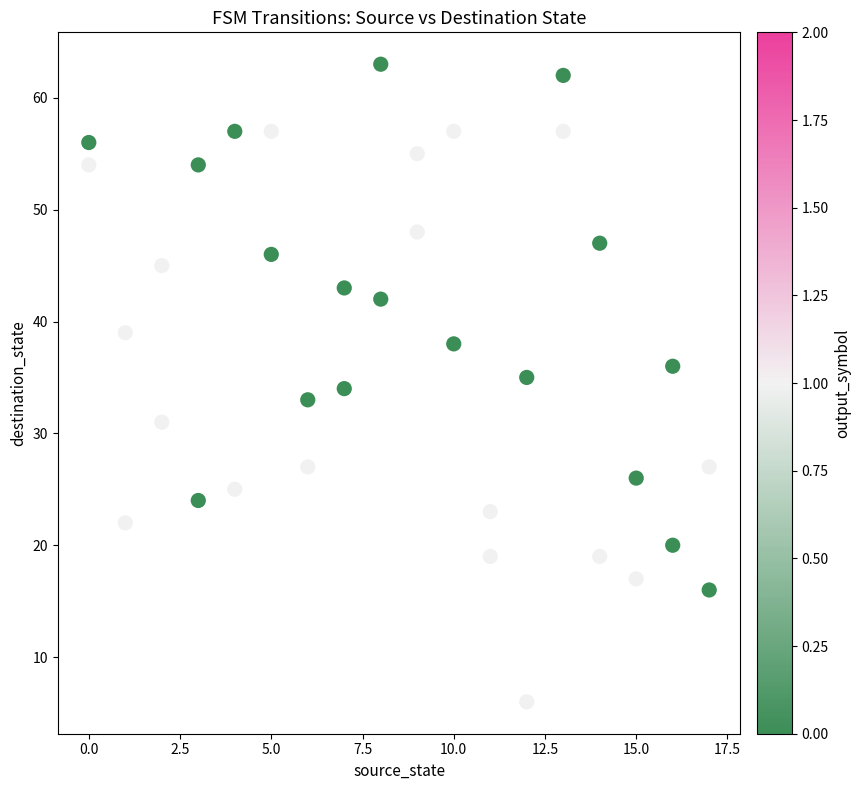

What is the range of Y values (max minus min)?

57